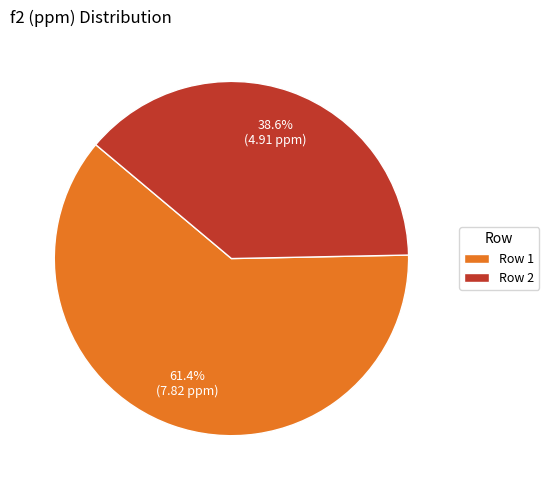

Which slice is the largest?

Row 1